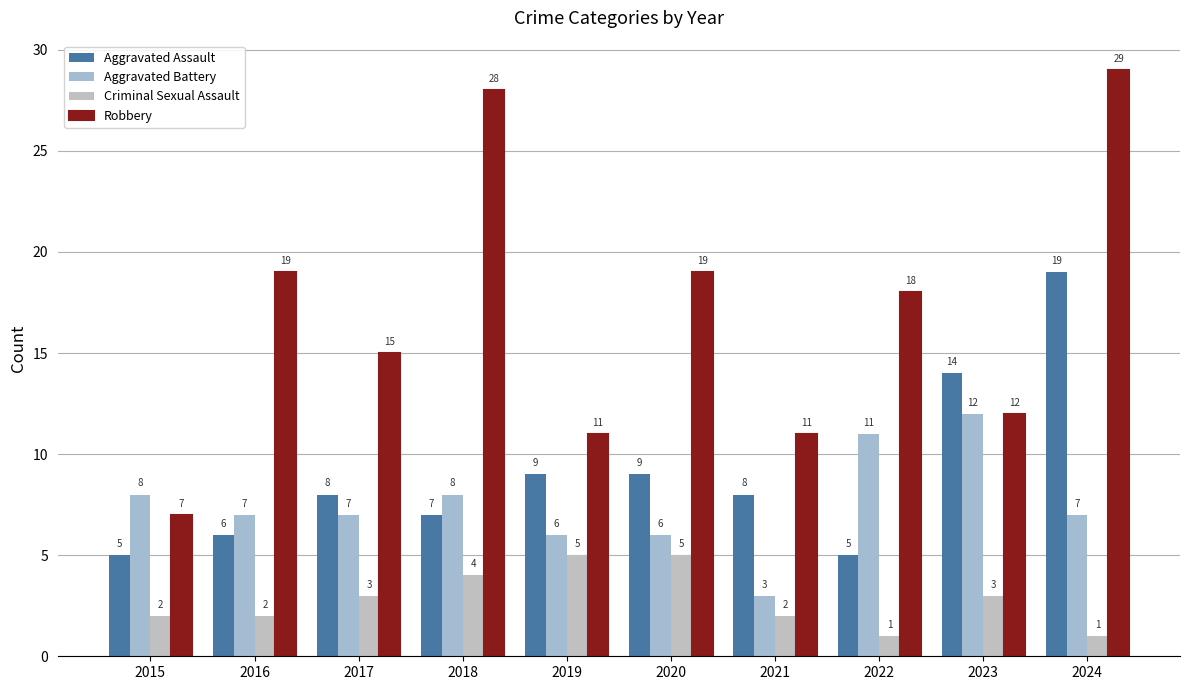

At which label does Criminal Sexual Assault reach its minimum?

2022